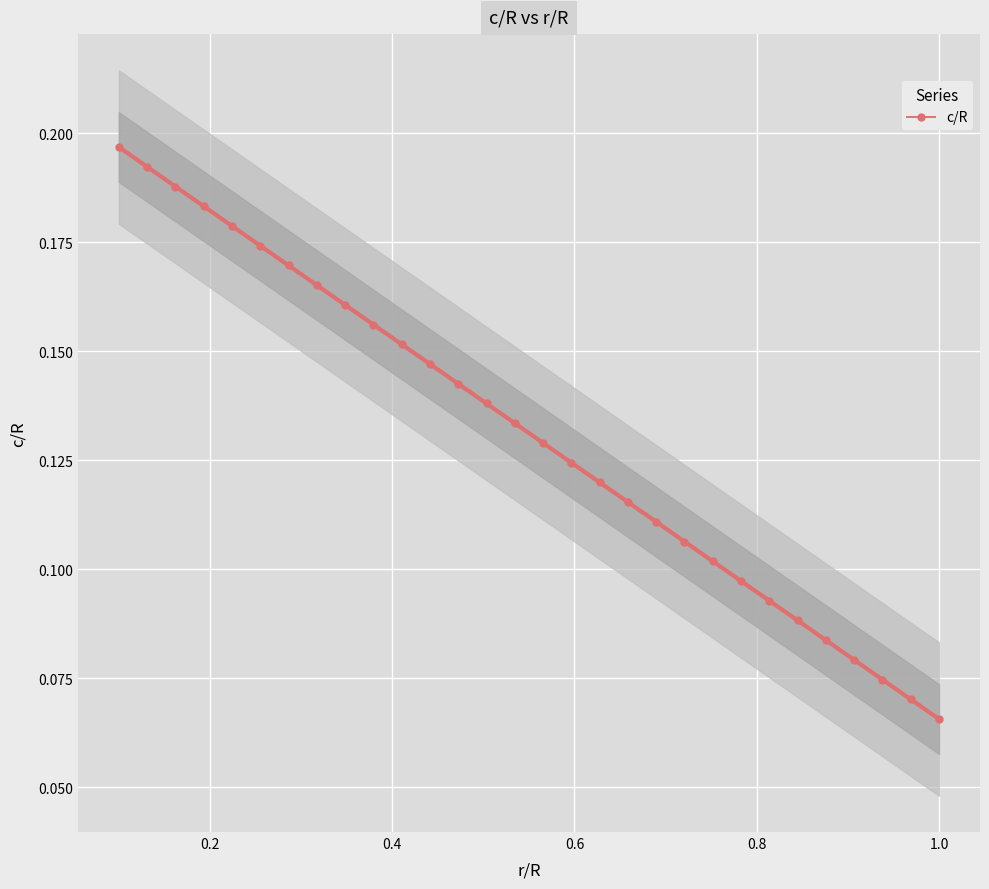

How many lines are shown in the chart?

1